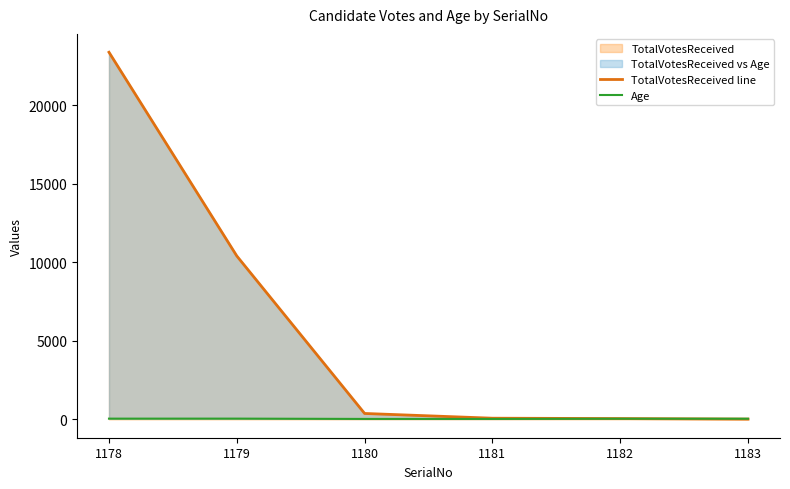

At which label does Age first exceed 43?

1178